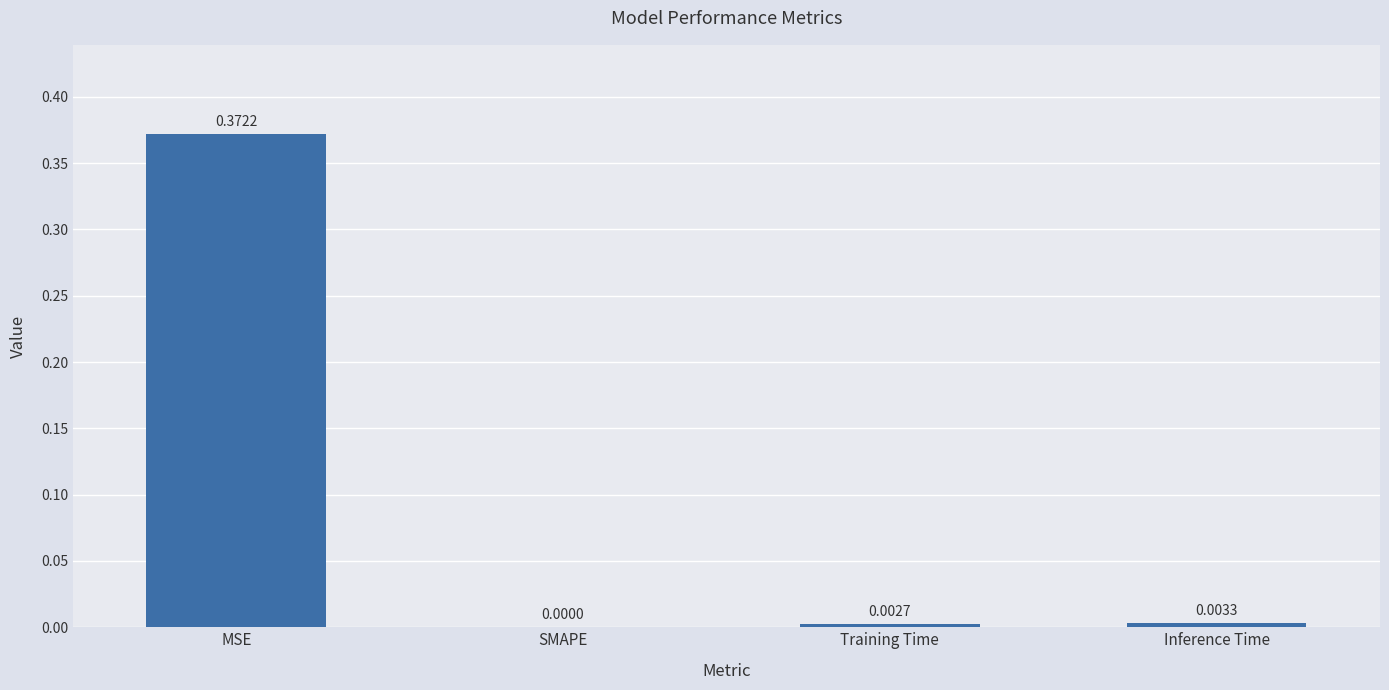

At which label is the value closest to 0?

SMAPE